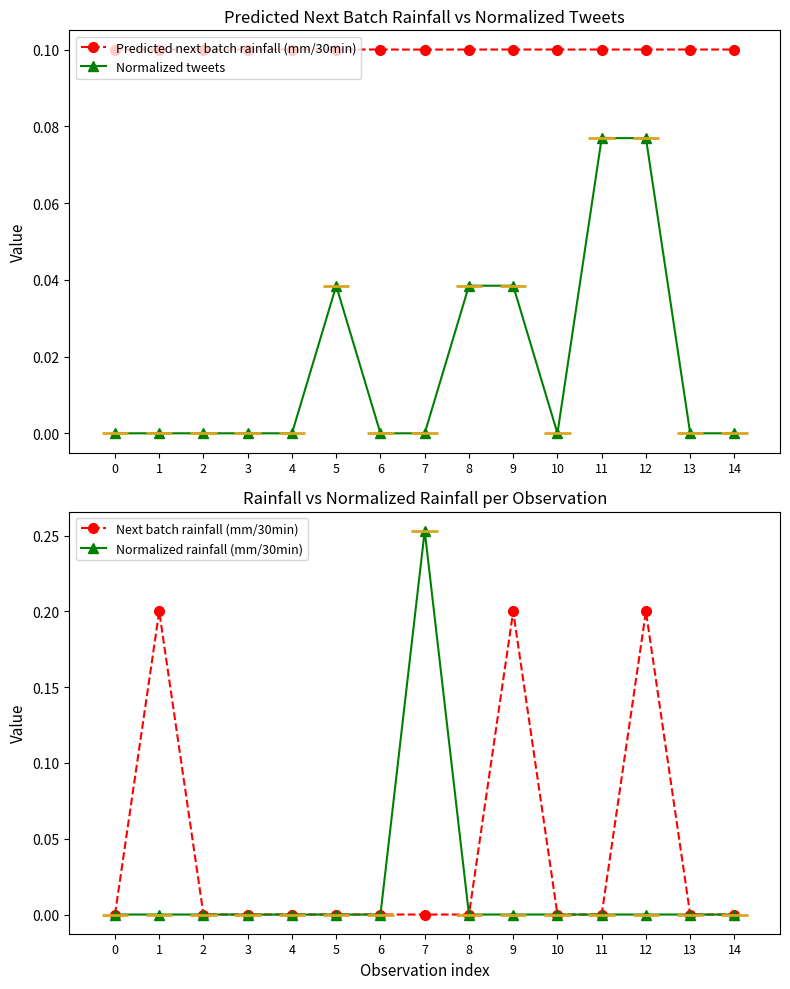

What is the maximum value for Next batch rainfall (mm/30min)?

0.2